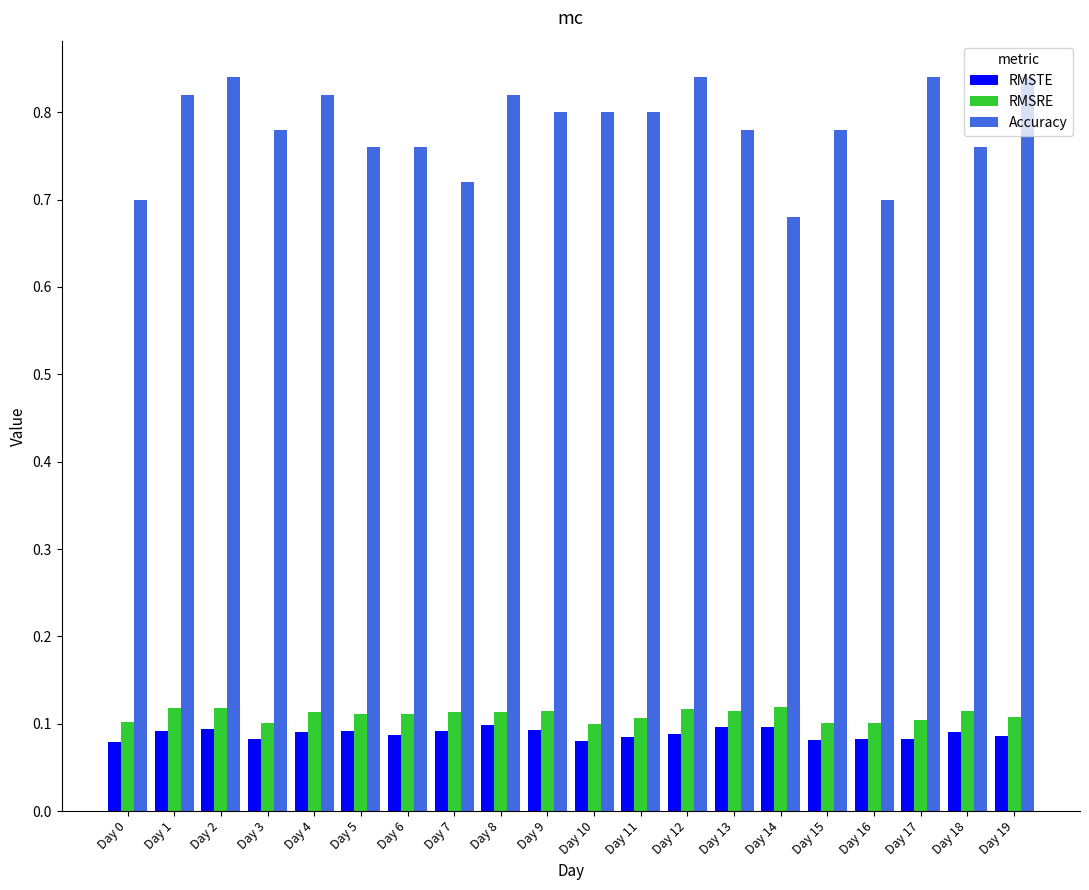

Which series has the widest spread of values?

Accuracy